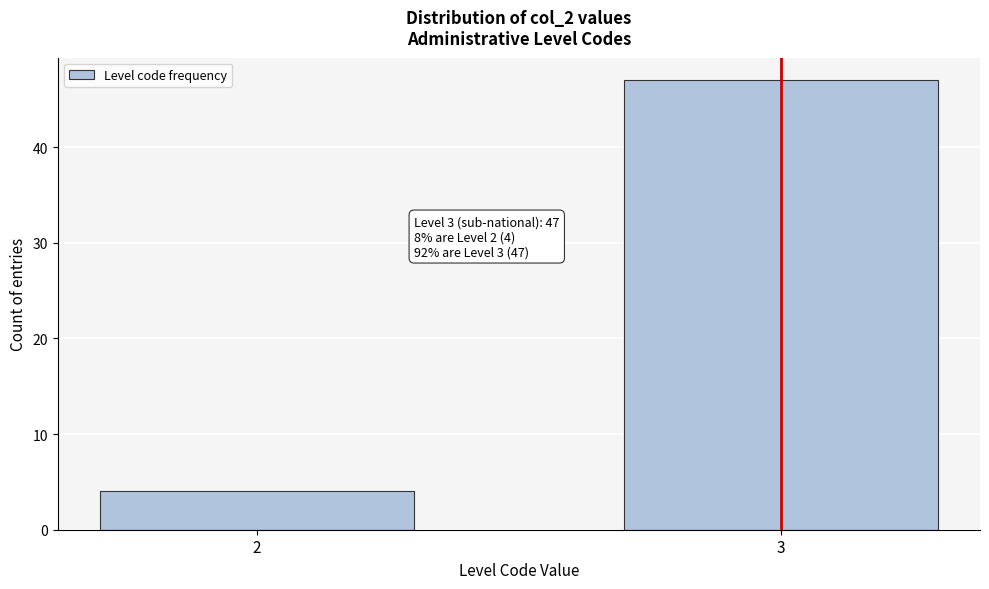

Reading left to right, transcribe all the data shown in this chart.

4	47